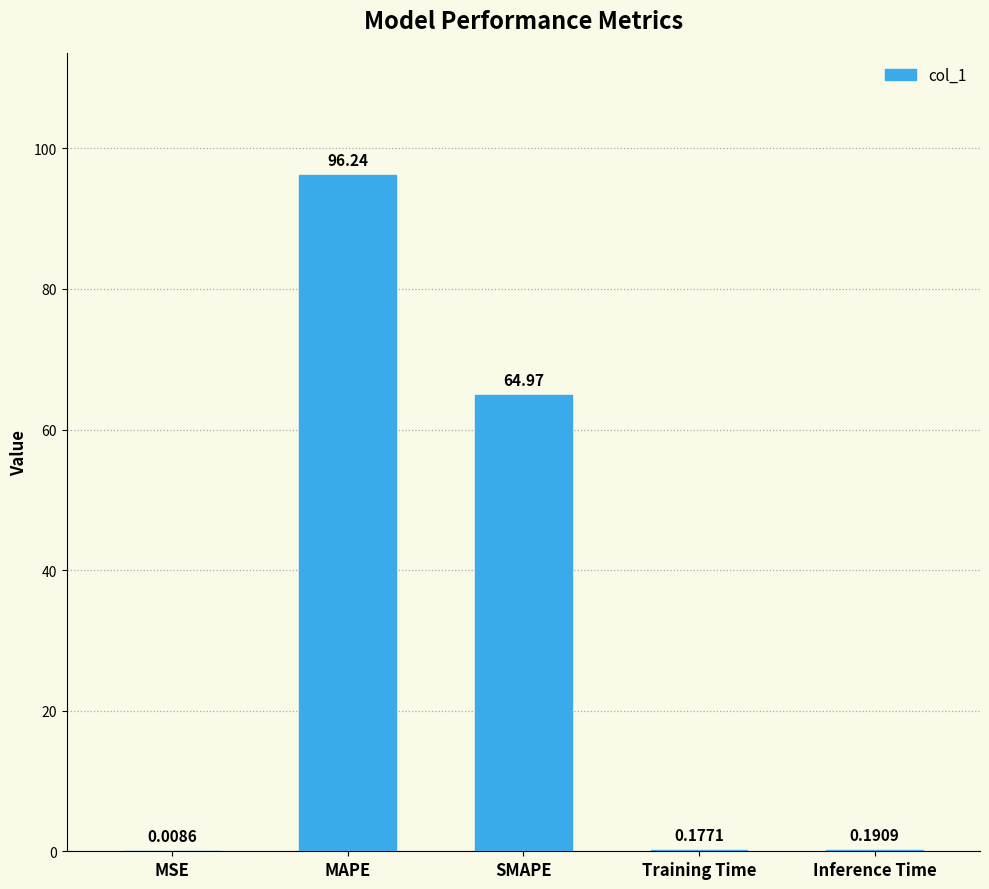

What is the sum of all values?

161.6